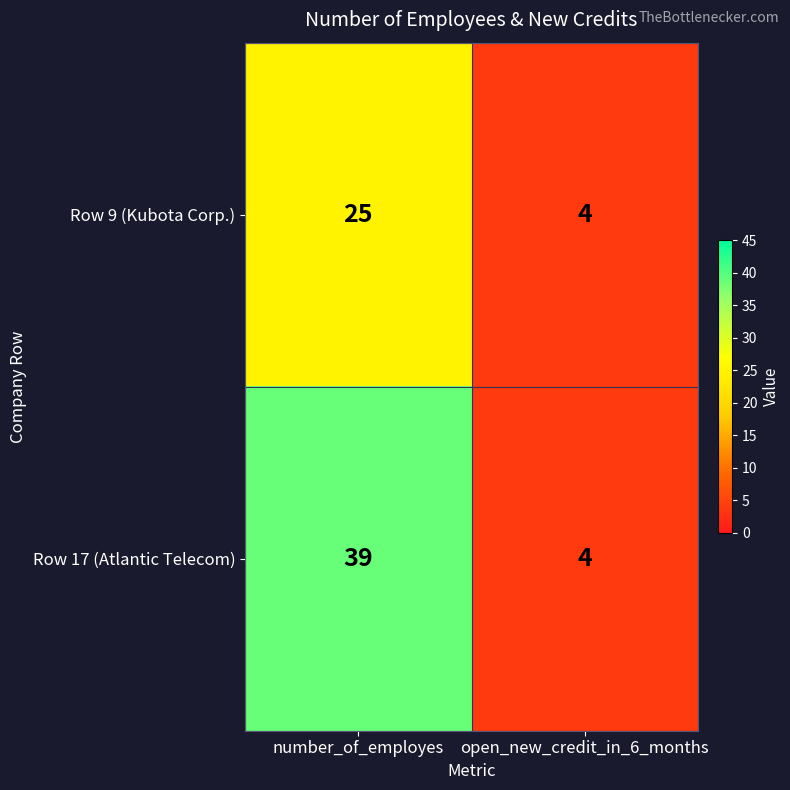

Which series changed the most between number_of_employes and open_new_credit_in_6_months?

Row 17 (Atlantic Telecom)